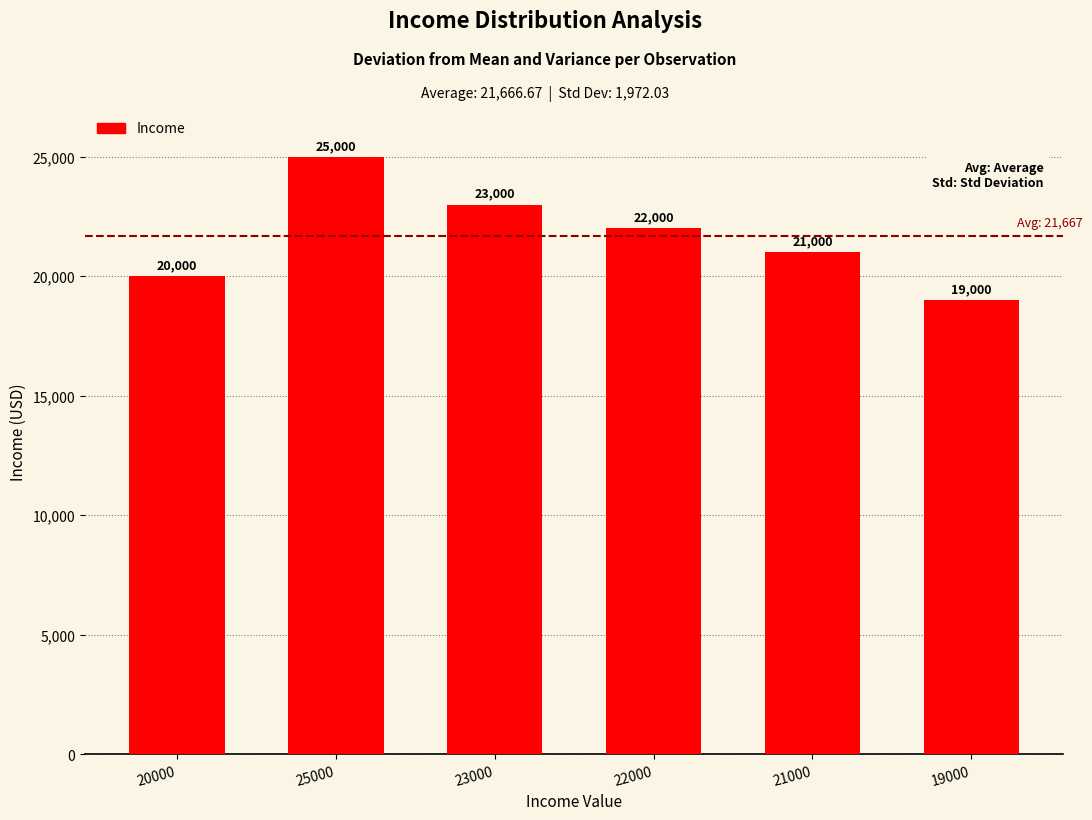

What is the value of the 1st bar from the left?

20000